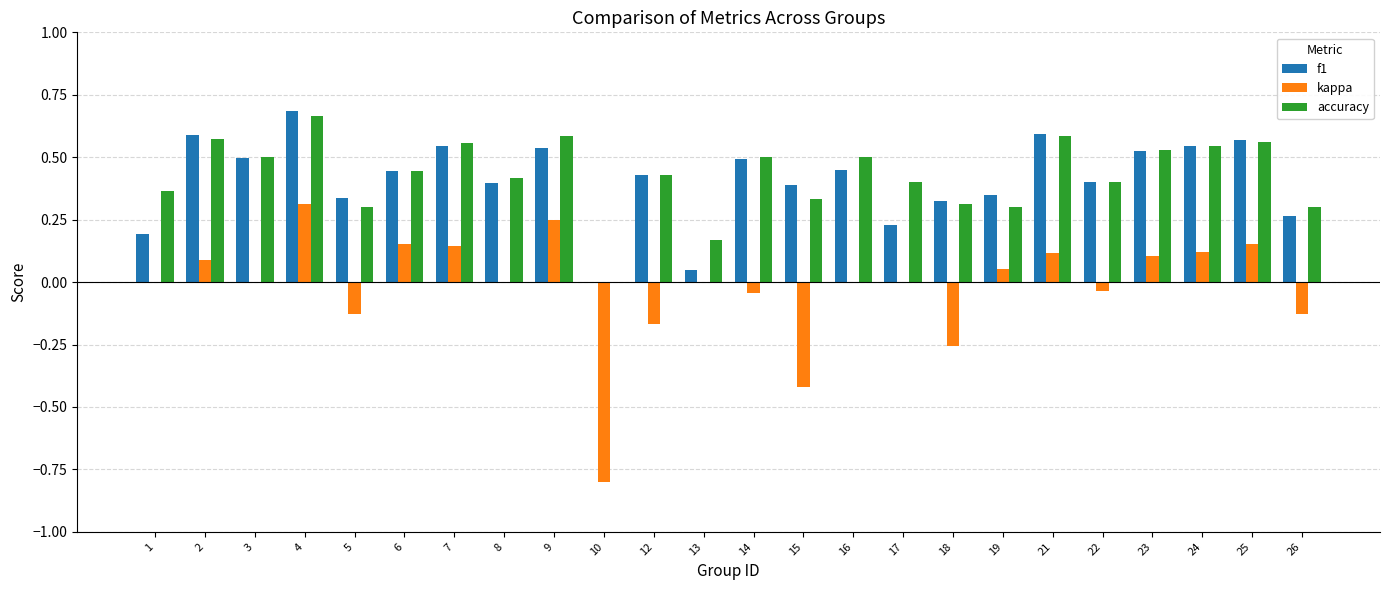

What is the sum of all kappa values?

-0.5